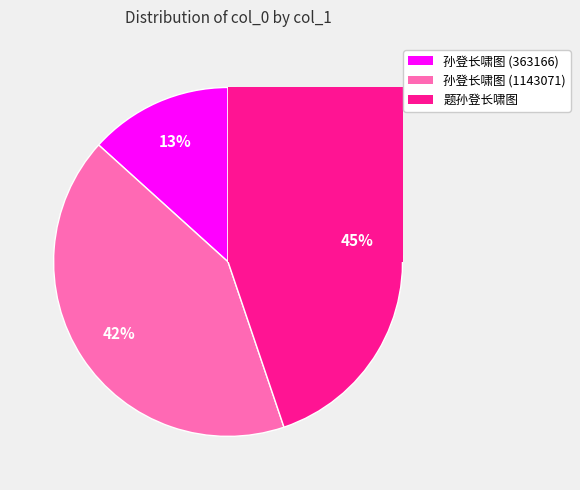

The 孙登长啸图 (1143071) slice represents 53% of the pie. True or false?

False